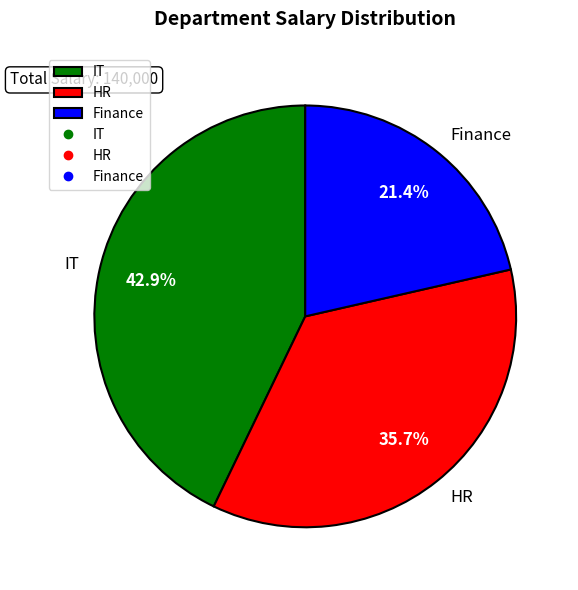

How many segments does this pie chart have?

3